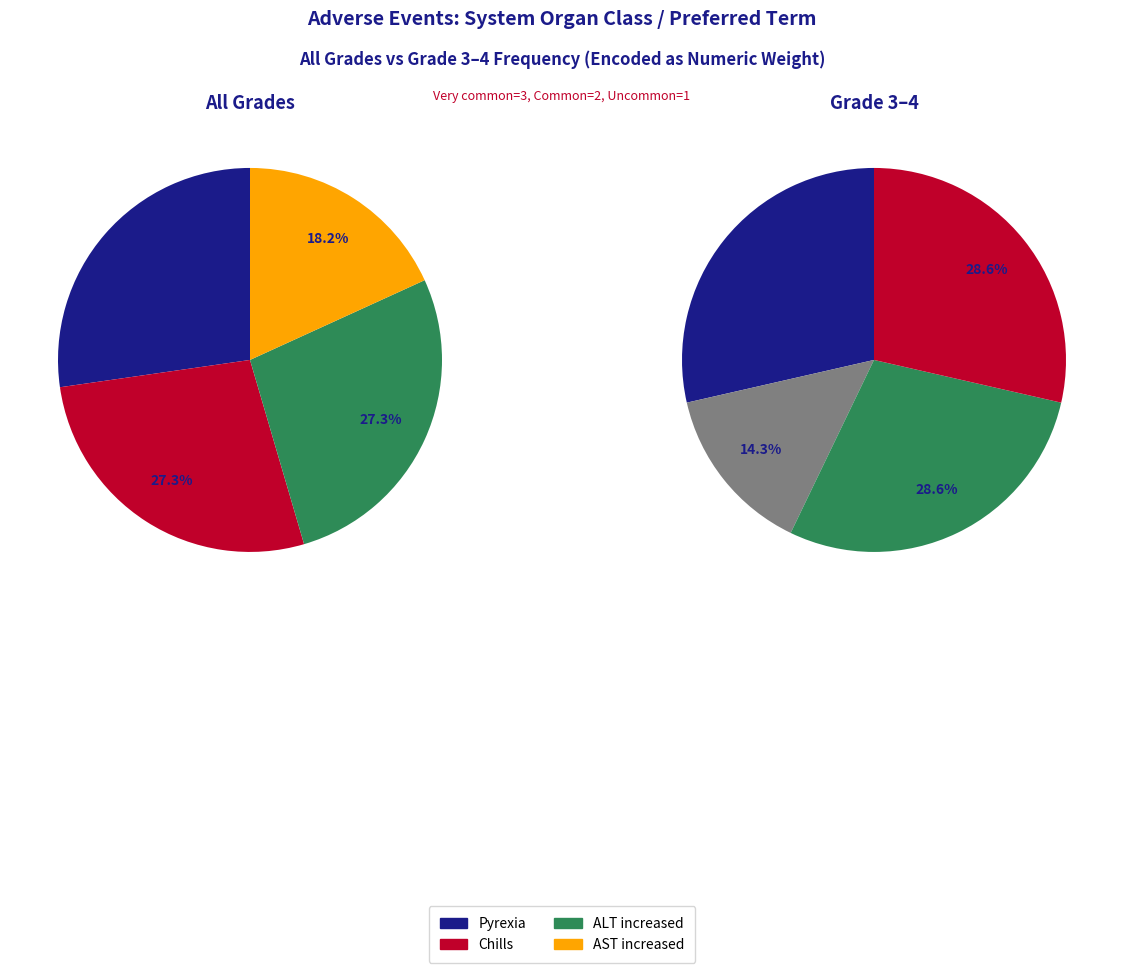

To the nearest percent, what portion does Alanine aminotransferase increased represent?

27%